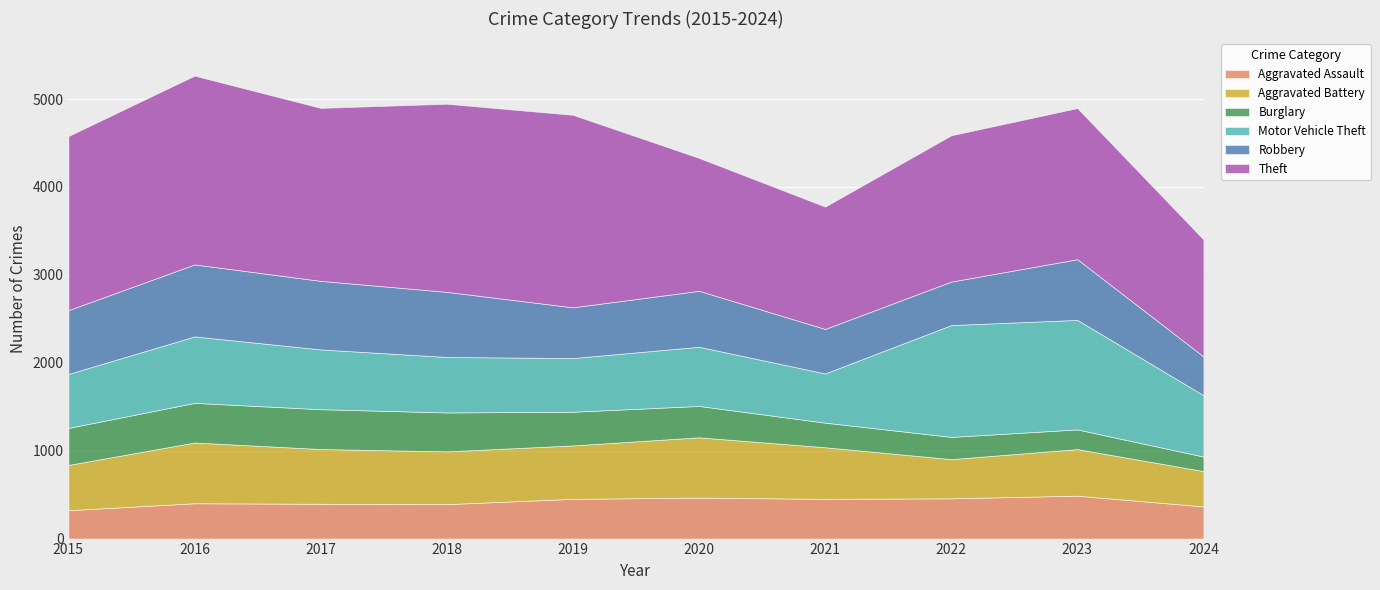

True or false: Robbery and Aggravated Assault cross at least once.

False